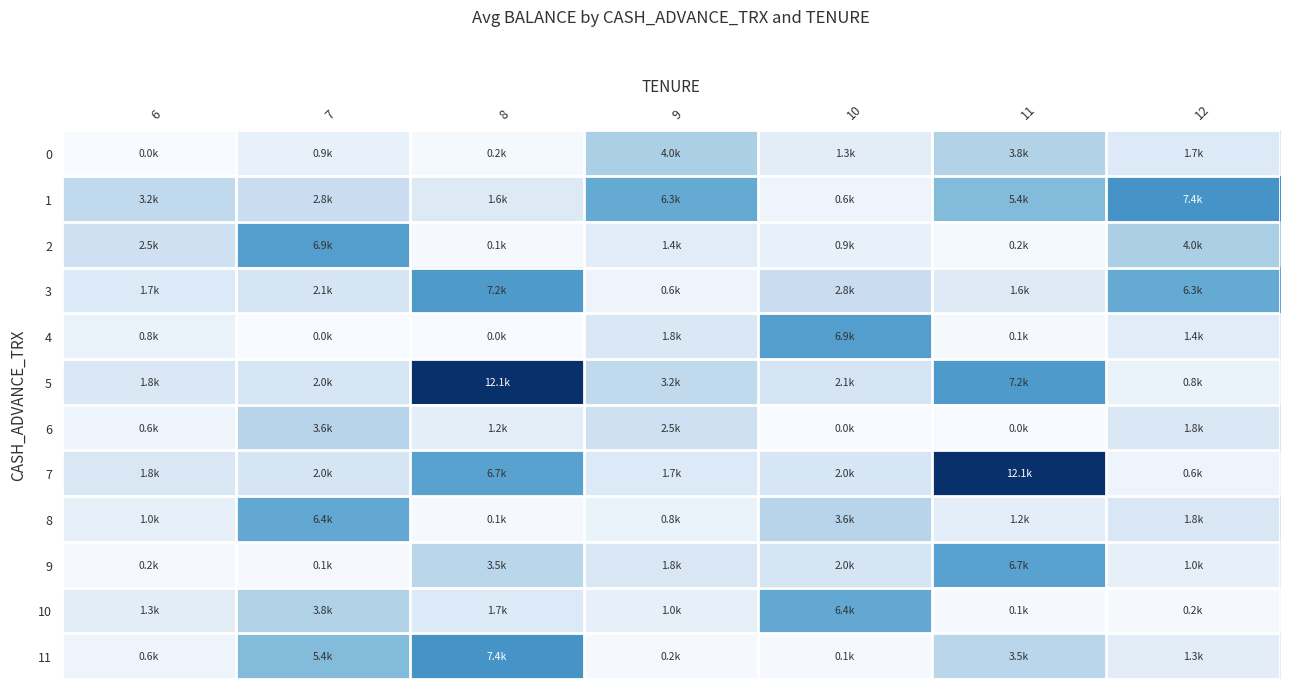

At which category is the sum across all series the highest?

11